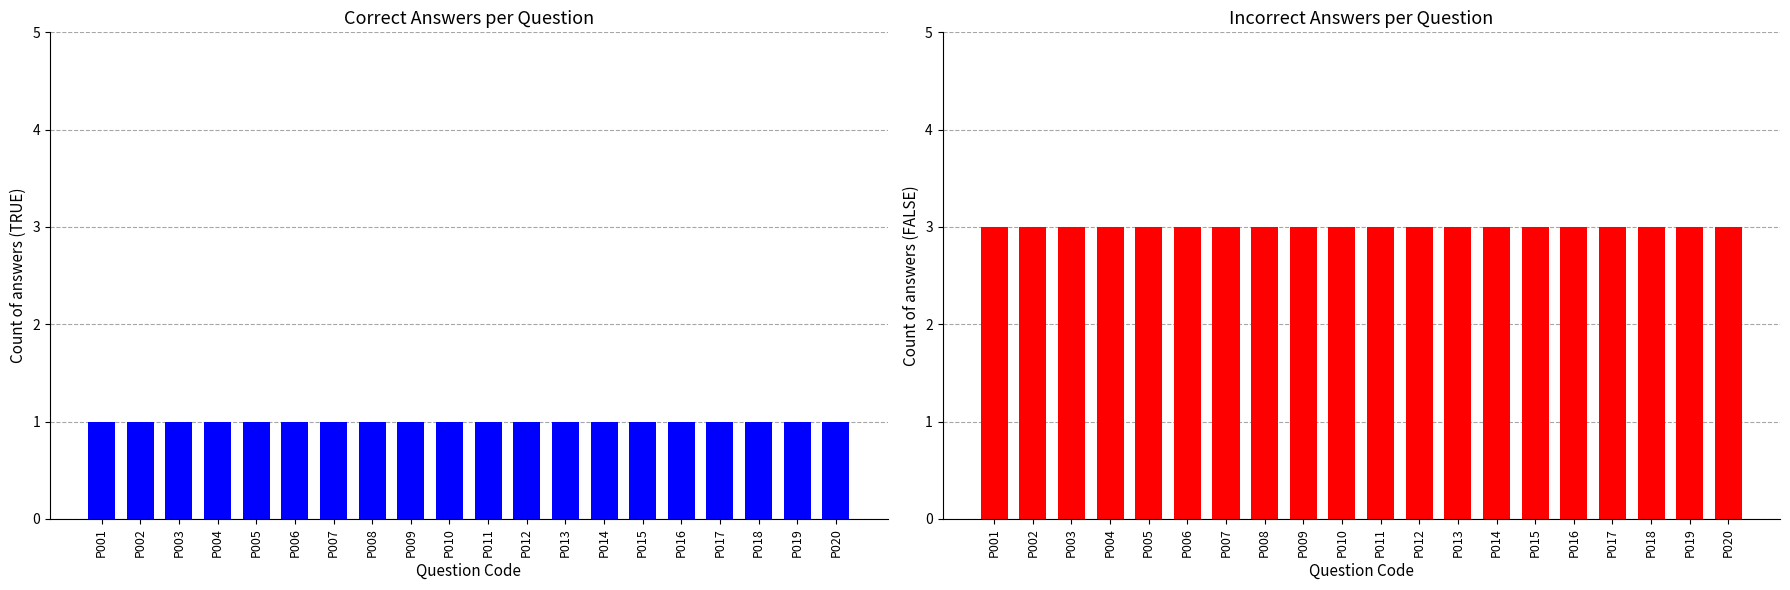

At how many categories does at least one series exceed 2?

20